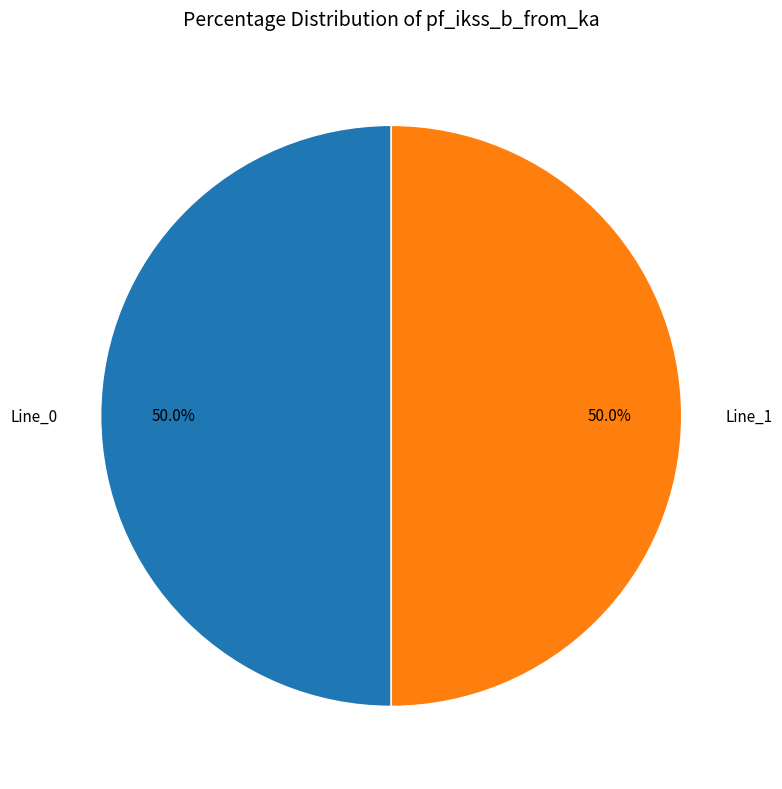

To the nearest percent, what percentage of the pie is Line_0?

50%